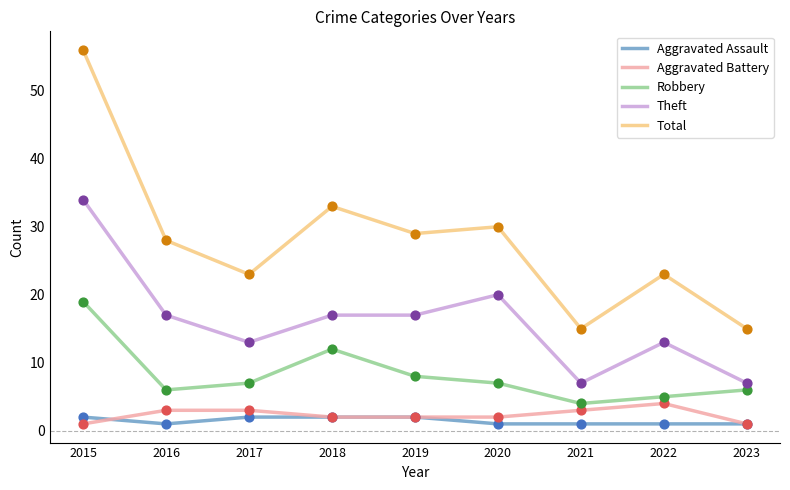

Which series has the widest spread of values?

Total